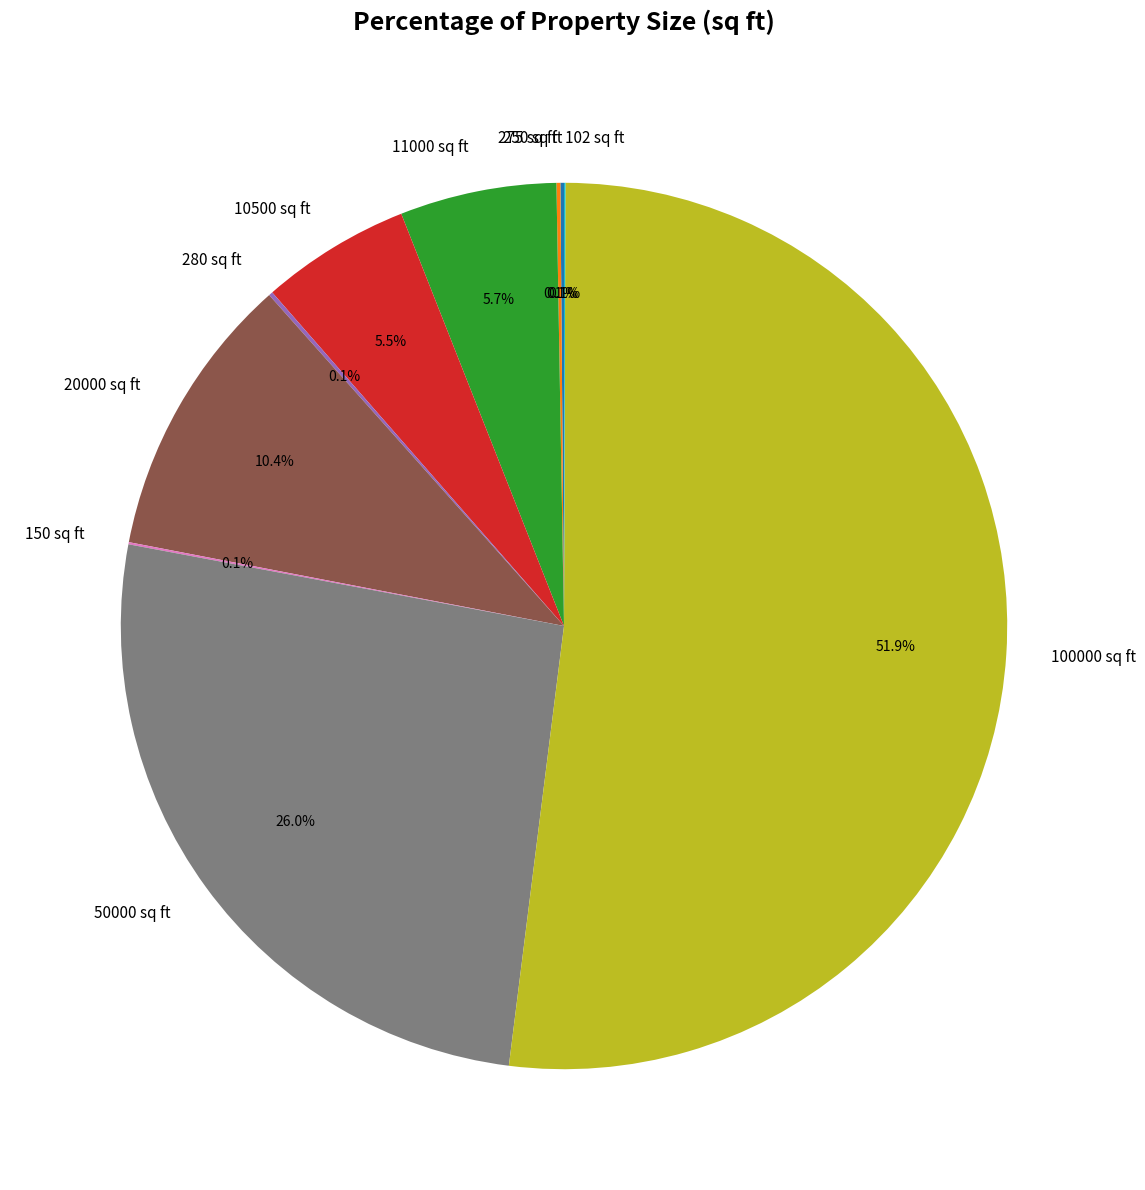

Which category accounts for the majority?

100000 sq ft